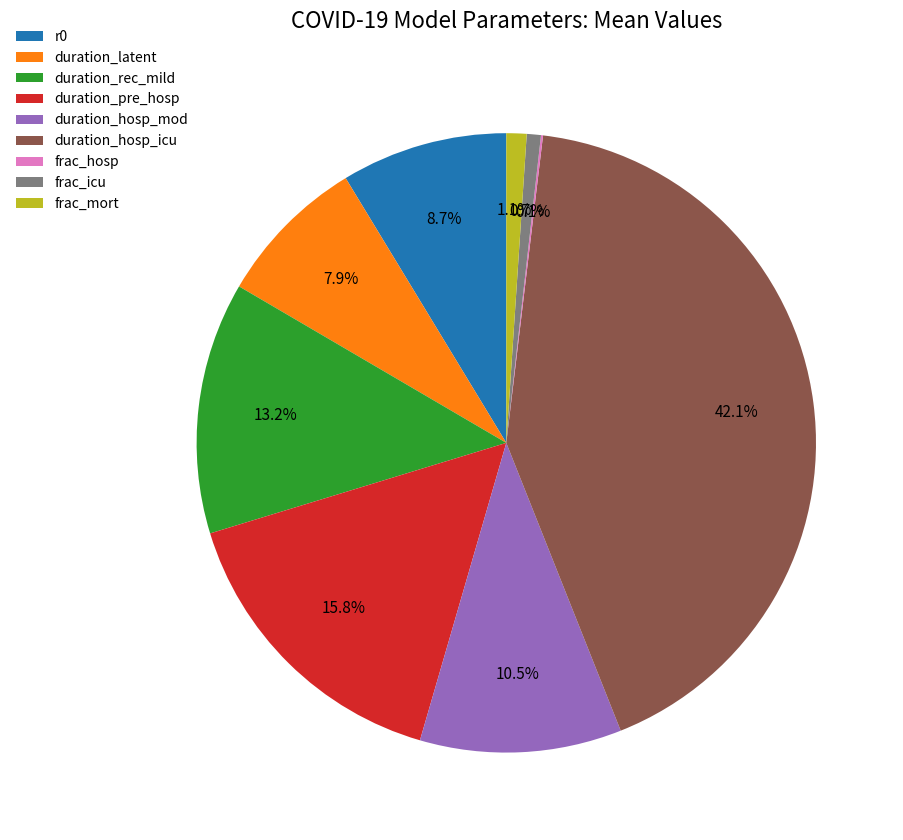

Do frac_mort and duration_pre_hosp together represent more than half of the pie?

No